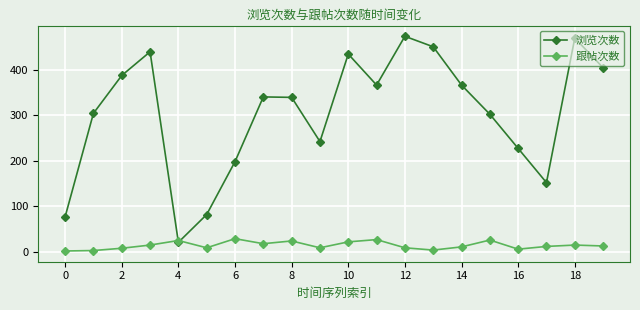

At how many categories does at least one series exceed 45?

19